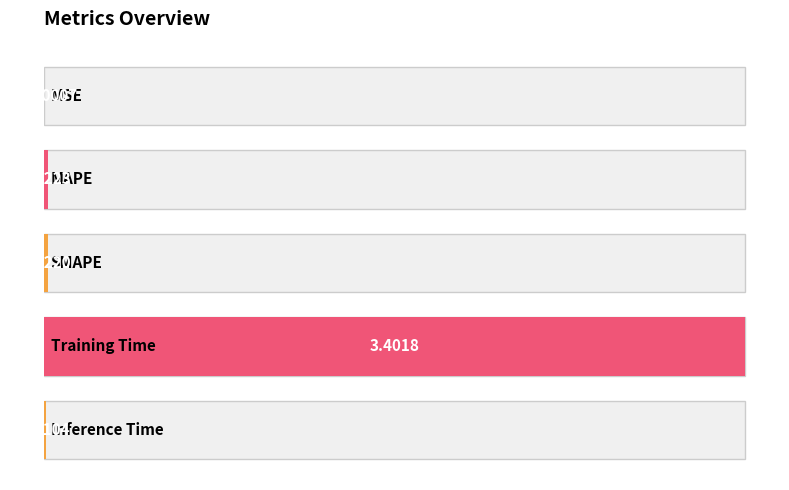

List the labels in order of value, largest first.

Training Time, MAPE, SMAPE, Inference Time, MSE